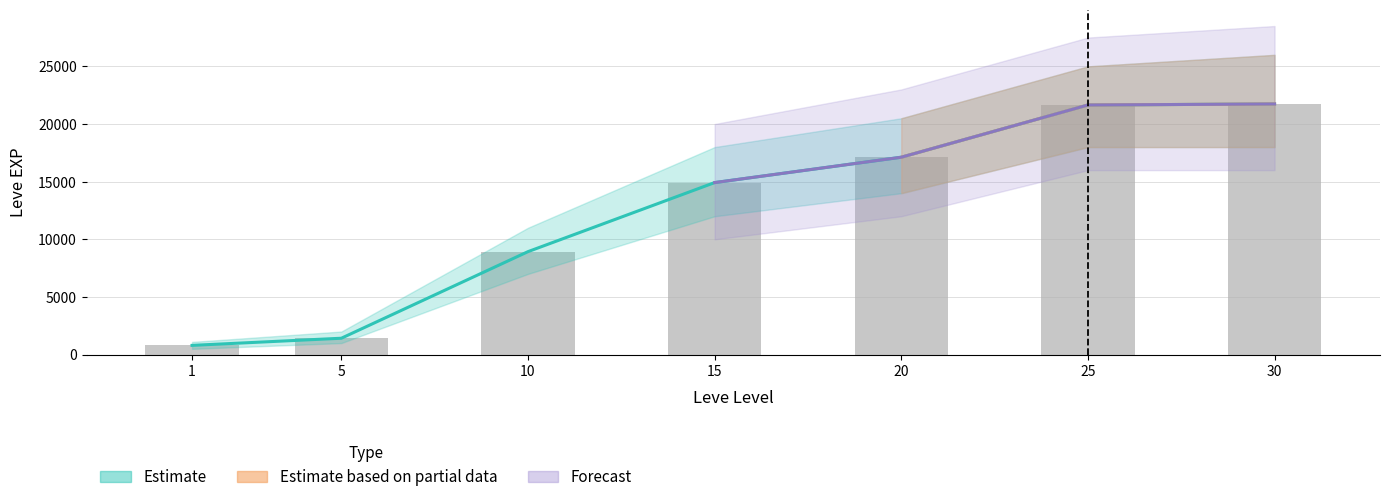

Are the bars grouped side by side (vs. stacked)?

Yes